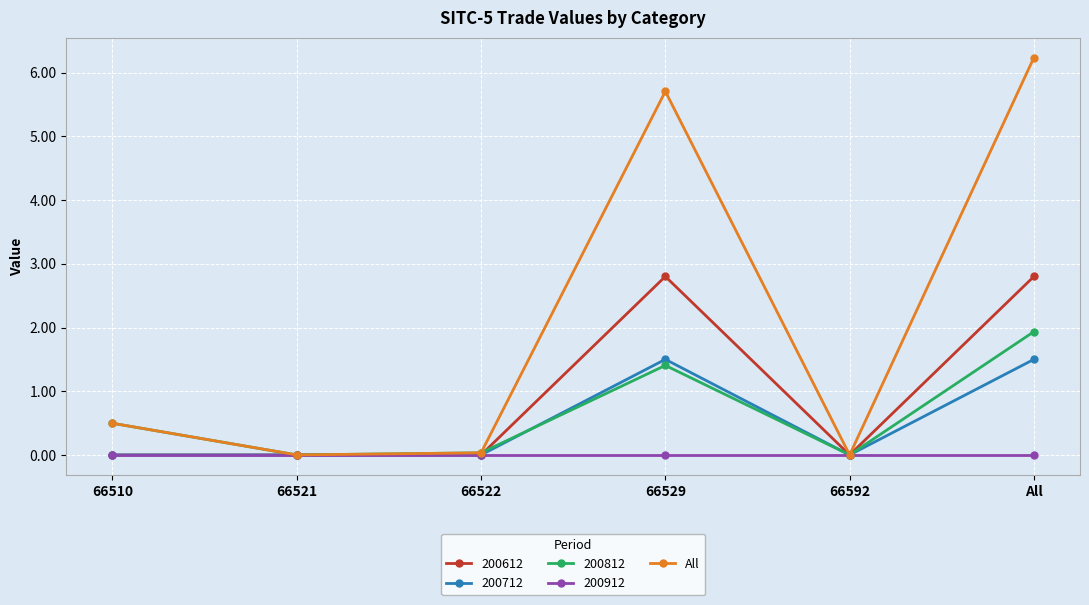

Does the chart display data point markers on the line(s)?

Yes